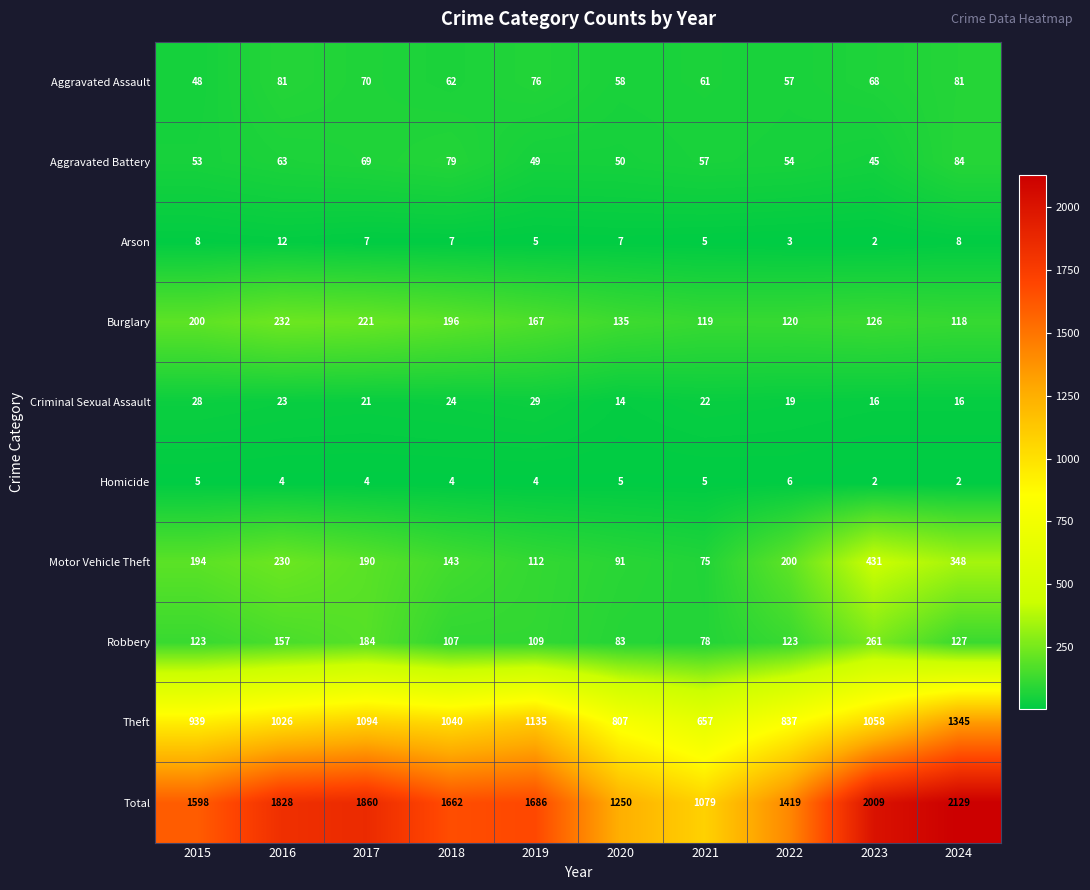

What is the average value of the Robbery series?

135